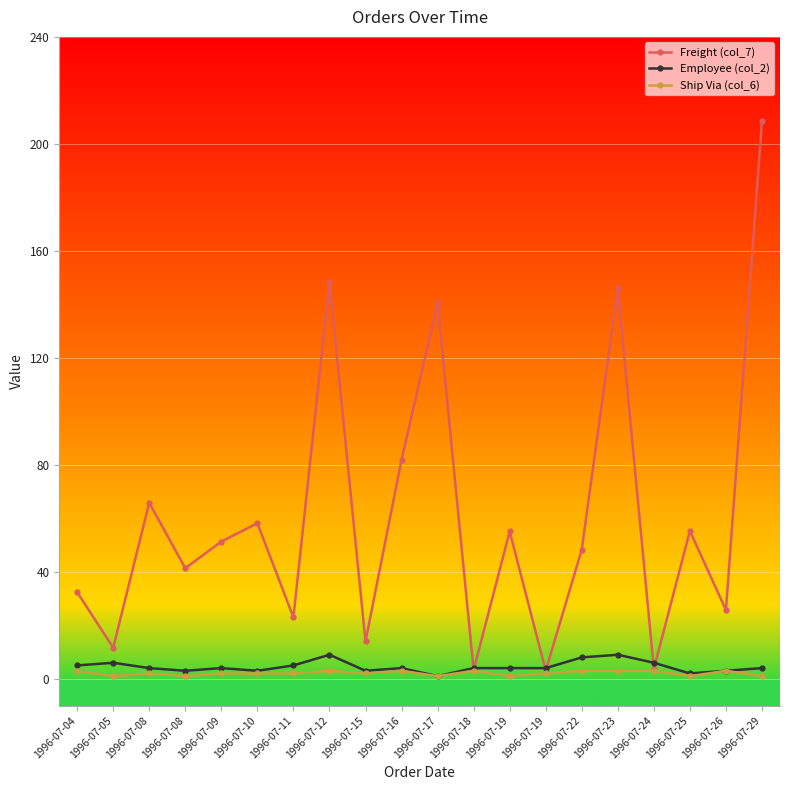

Is it true that Employee (col_2) equals 0.9 at 1996-07-25?

False